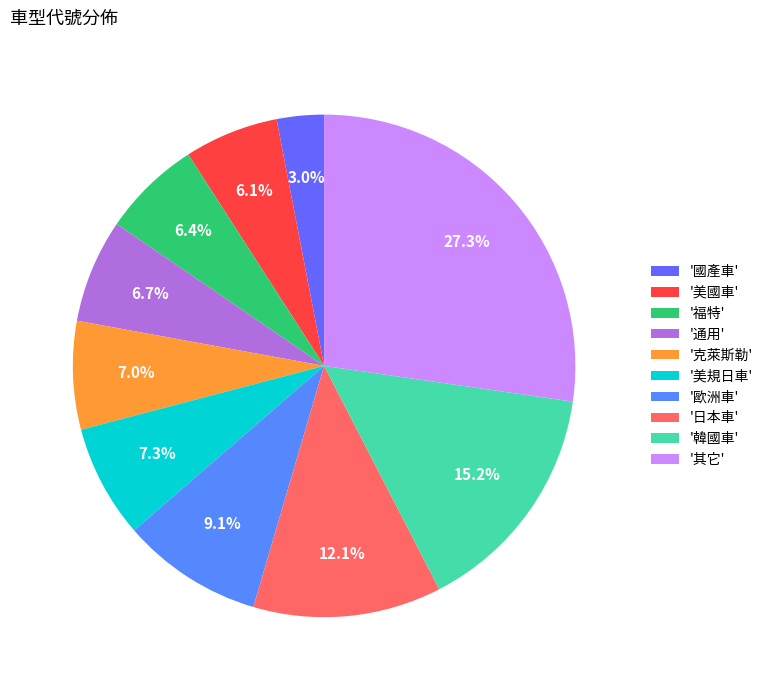

Which slice is the smallest?

'國產車'